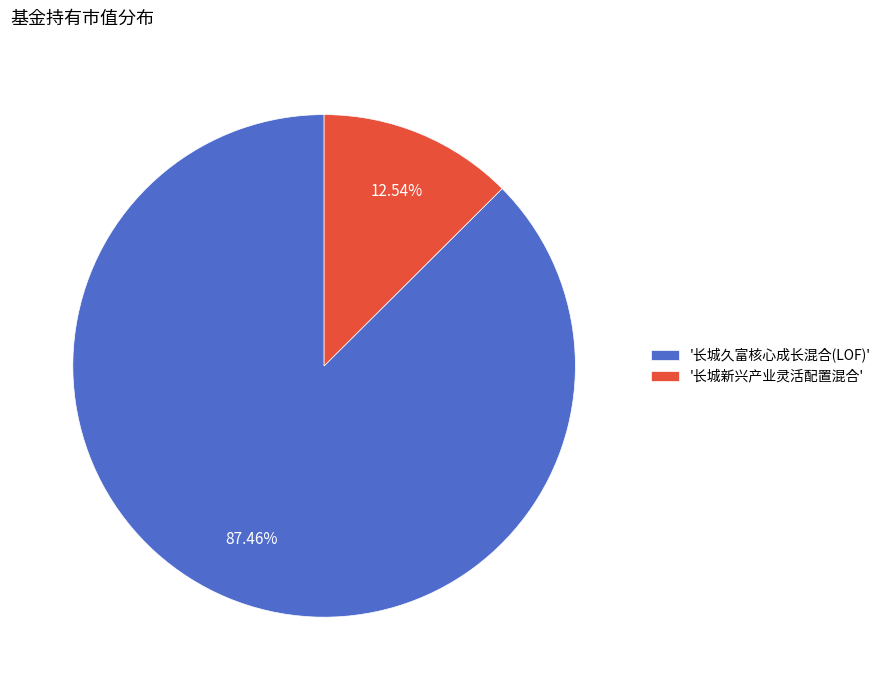

Which slice represents more than half of the pie?

'长城久富核心成长混合(LOF)'